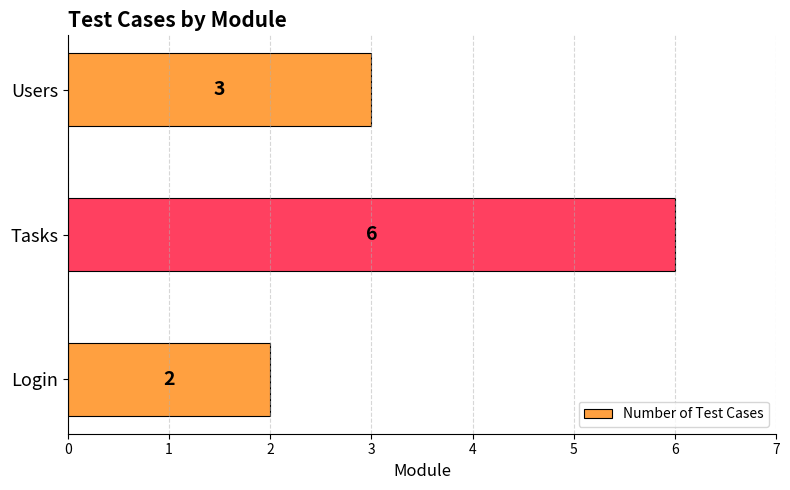

What is the sum of all values?

11